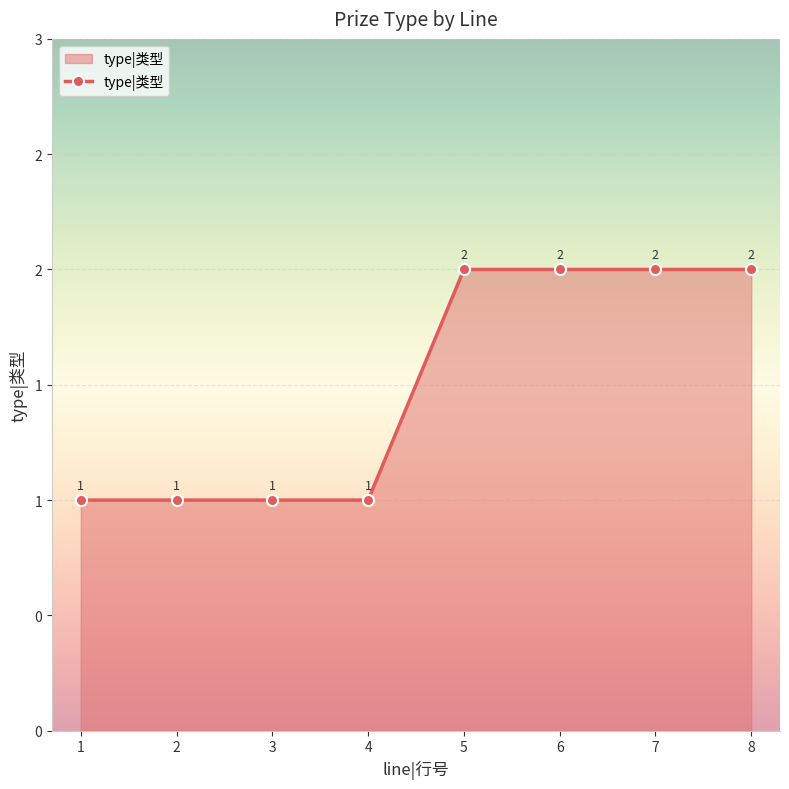

What is the value of the 4th point from the left?

1